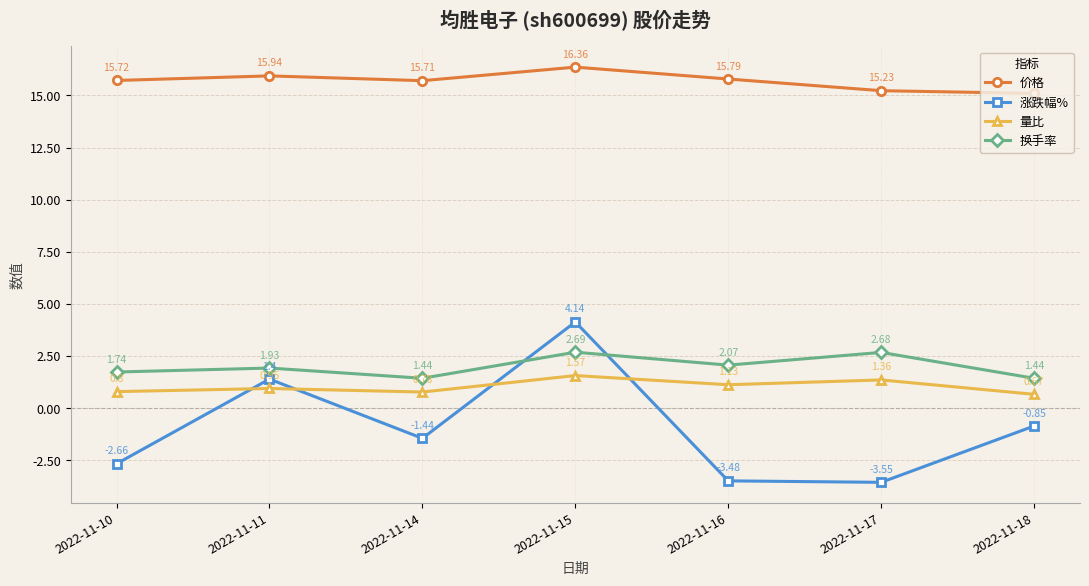

What is the spread (max minus min) of values at 2022-11-11?

15.0